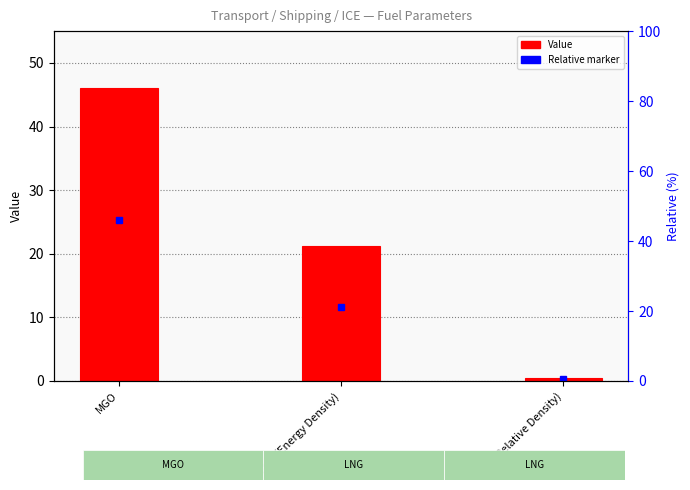

Reading right to left, transcribe all the data shown in this chart.

LNG (Relative Density)=0.5	LNG (Energy Density)=21.2	MGO=46.0